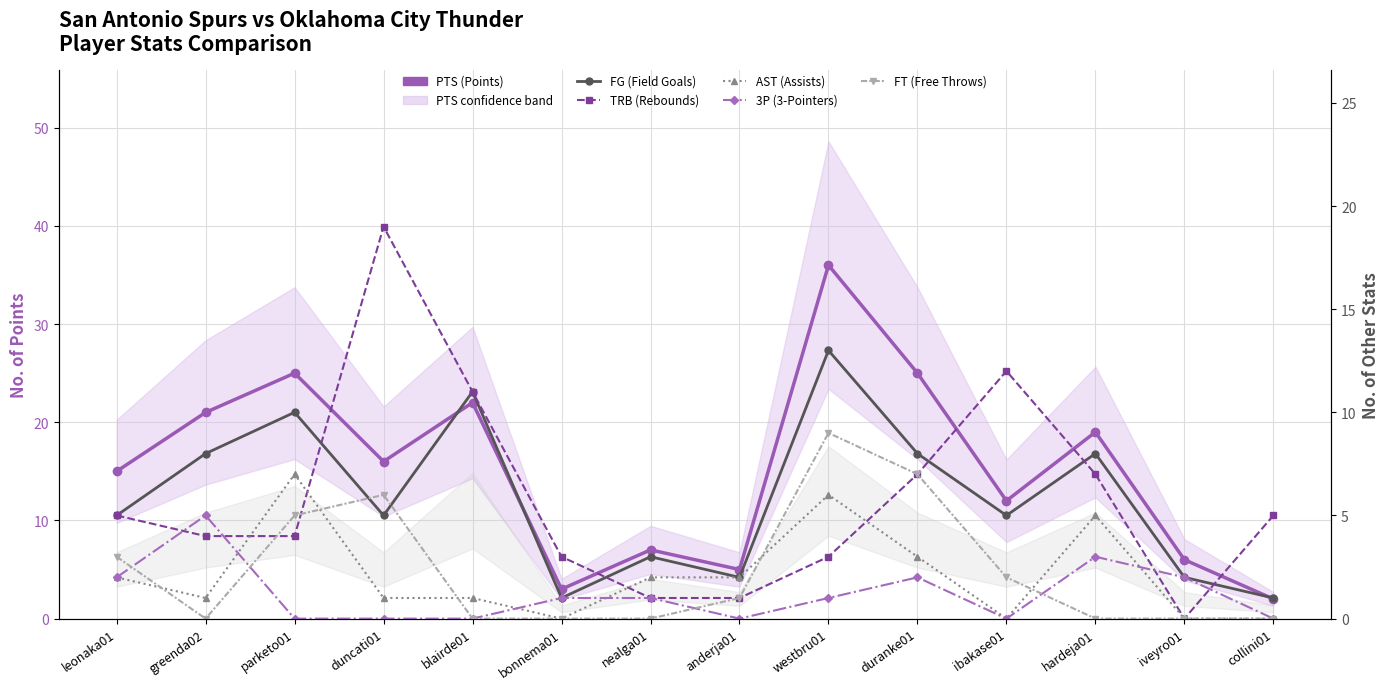

Reading left to right, extract all data points from this chart.

PTS (Points): 15	21	25	16	22	3	7	5	36	25	12	19	6	2
FG (Field Goals): 5	8	10	5	11	1	3	2	13	8	5	8	2	1
TRB (Rebounds): 5	4	4	19	11	3	1	1	3	7	12	7	0	5
AST (Assists): 2	1	7	1	1	0	2	2	6	3	0	5	0	0
3P (3-Pointers): 2	5	0	0	0	1	1	0	1	2	0	3	2	0
FT (Free Throws): 3	0	5	6	0	0	0	1	9	7	2	0	0	0